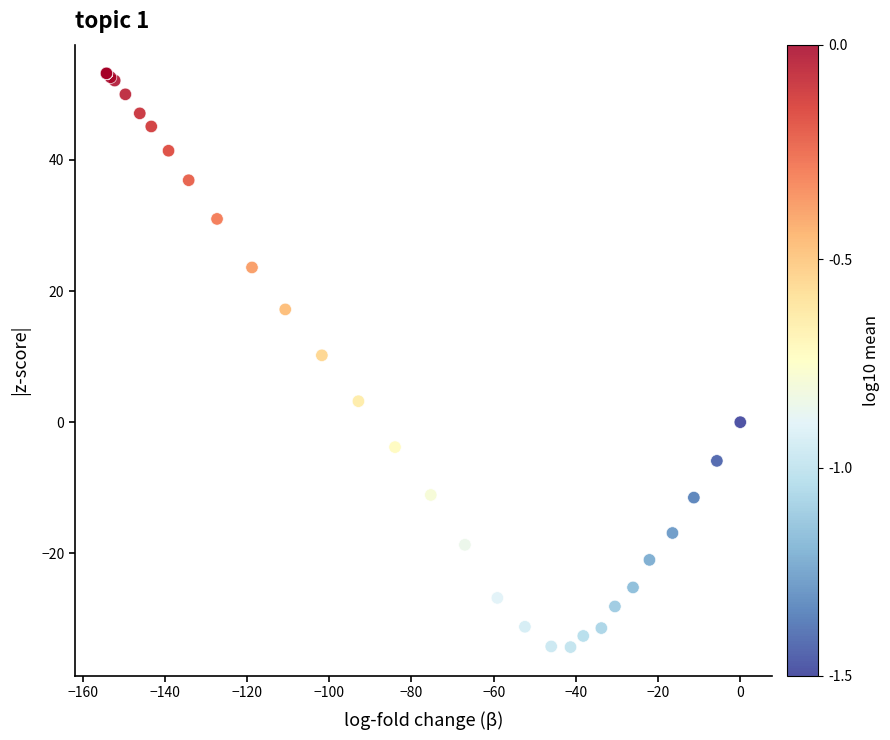

What Y value in the scatter plot is closest to 9?

10.2